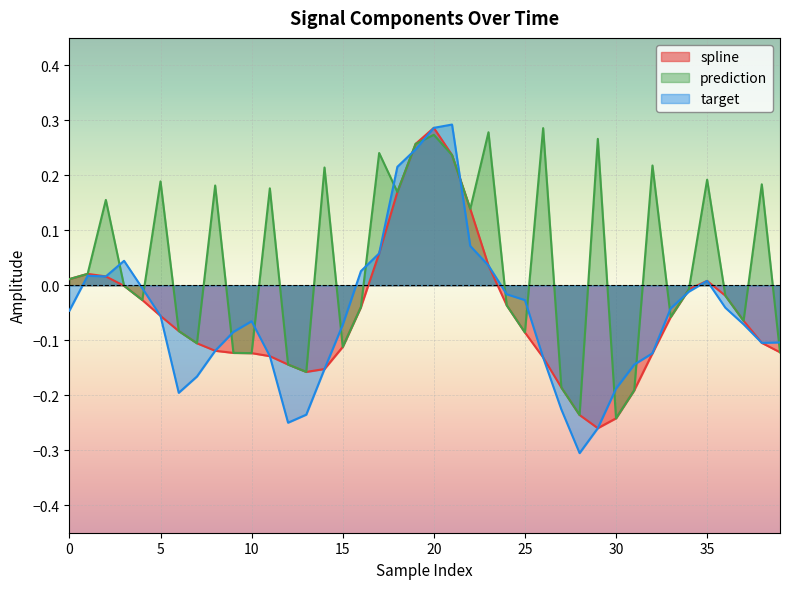

Reading left to right, what are all the values shown in this chart?

spline: 0=0.0	1=0.0	2=0.0	3=-0.0	4=-0.0	5=-0.1	6=-0.1	7=-0.1	8=-0.1	9=-0.1	10=-0.1	11=-0.1	12=-0.1	13=-0.2	14=-0.2	15=-0.1	16=-0.0	17=0.1	18=0.2	19=0.3	20=0.3	21=0.2	22=0.1	23=0.0	24=-0.0	25=-0.1	26=-0.1	27=-0.2	28=-0.2	29=-0.3	30=-0.2	31=-0.2	32=-0.1	33=-0.1	34=-0.0	35=0.0	36=-0.0	37=-0.1	38=-0.1	39=-0.1
prediction: 0=0.0	1=0.0	2=0.2	3=-0.0	4=-0.0	5=0.2	6=-0.1	7=-0.1	8=0.2	9=-0.1	10=-0.1	11=0.2	12=-0.1	13=-0.2	14=0.2	15=-0.1	16=-0.0	17=0.2	18=0.2	19=0.3	20=0.3	21=0.2	22=0.1	23=0.3	24=-0.0	25=-0.1	26=0.3	27=-0.2	28=-0.2	29=0.3	30=-0.2	31=-0.2	32=0.2	33=-0.1	34=-0.0	35=0.2	36=-0.0	37=-0.1	38=0.2	39=-0.1
target: 0=-0.0	1=0.0	2=0.0	3=0.0	4=-0.0	5=-0.1	6=-0.2	7=-0.2	8=-0.1	9=-0.1	10=-0.1	11=-0.1	12=-0.2	13=-0.2	14=-0.2	15=-0.1	16=0.0	17=0.1	18=0.2	19=0.2	20=0.3	21=0.3	22=0.1	23=0.0	24=-0.0	25=-0.0	26=-0.1	27=-0.2	28=-0.3	29=-0.3	30=-0.2	31=-0.1	32=-0.1	33=-0.0	34=-0.0	35=0.0	36=-0.0	37=-0.1	38=-0.1	39=-0.1